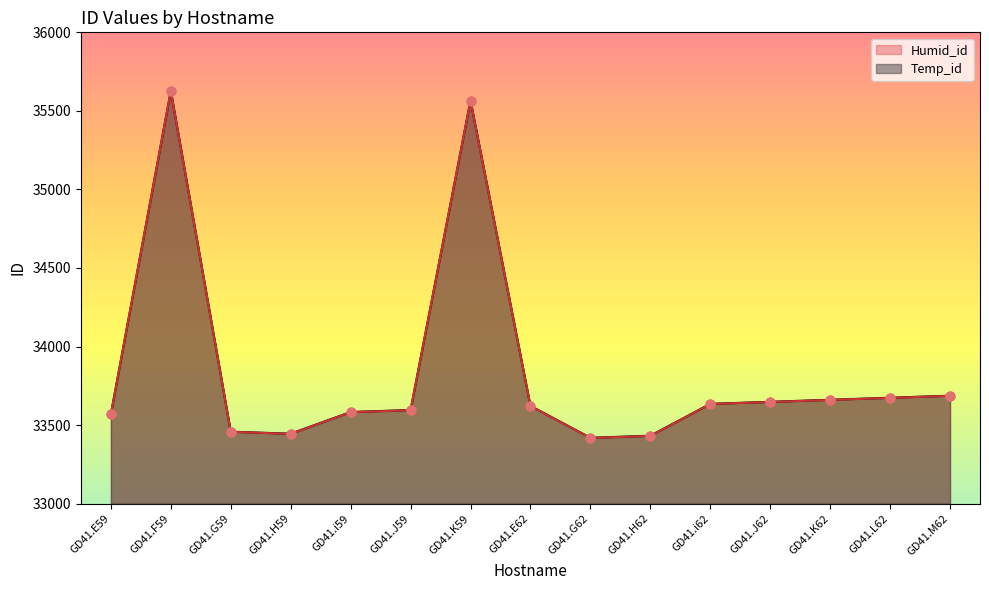

Which series has the largest total across all categories?

Temp_id